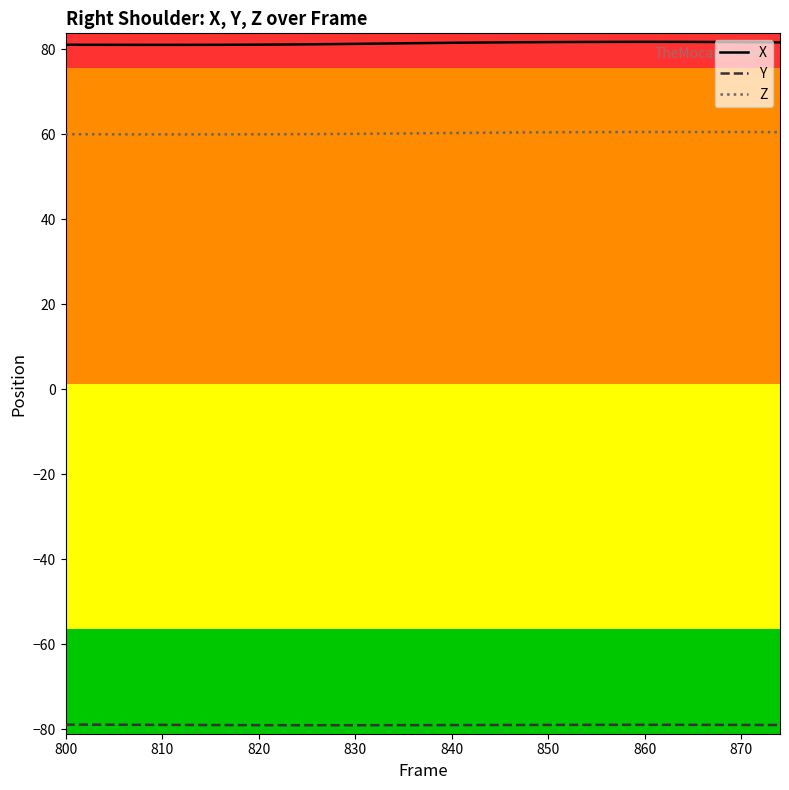

True or false: Y and X cross at least once.

False